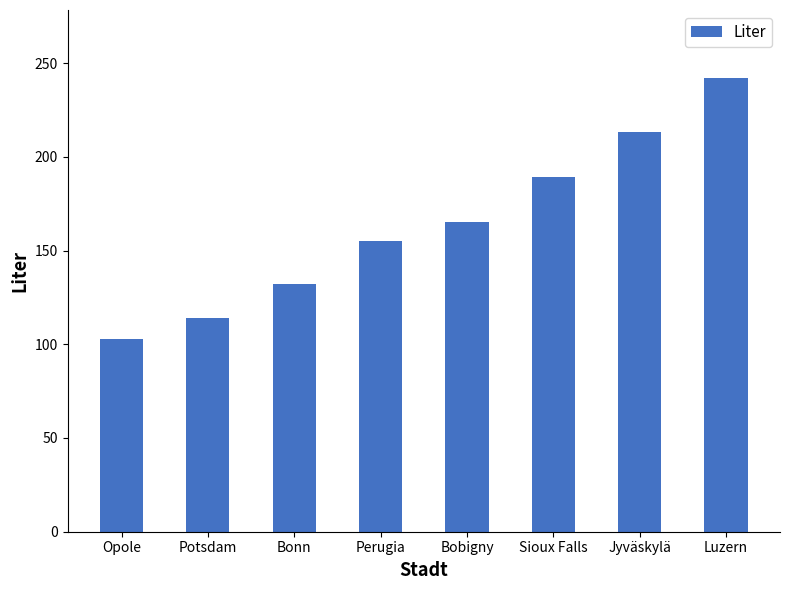

Are the bars horizontal?

No